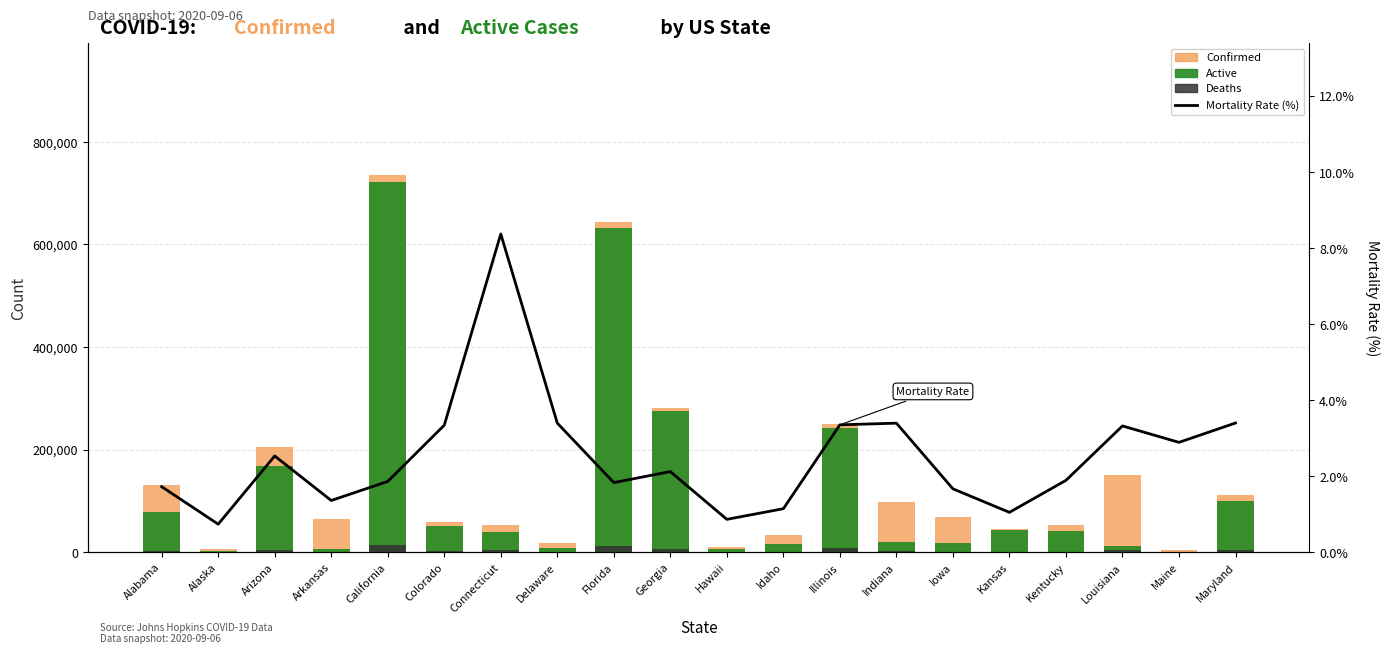

Which series changed the most between Connecticut and Iowa?

Active